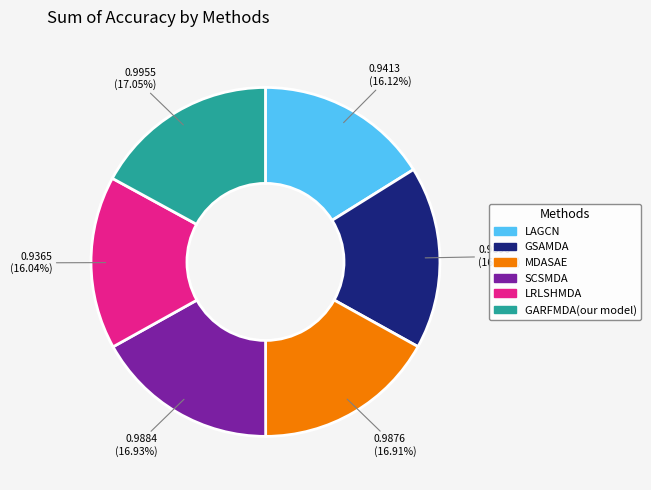

Is it true that LAGCN is 16% of the pie?

True